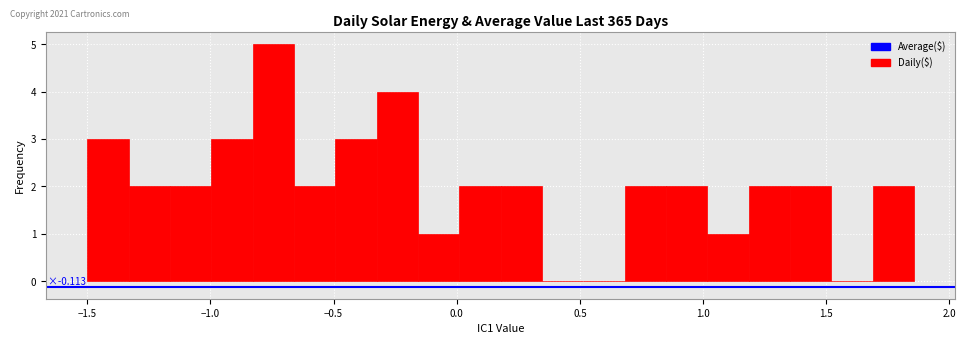

Around what value on the x-axis is the tallest bar? Give the approximate position of its centre, as read against the axis.

-0.75